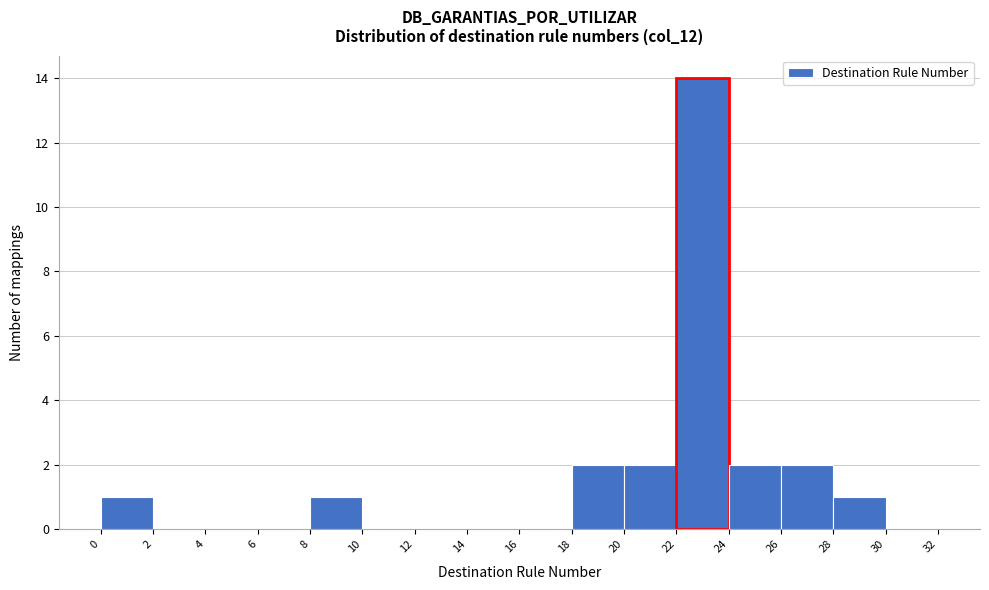

Which range on the x-axis has the tallest bar?

22 to 24